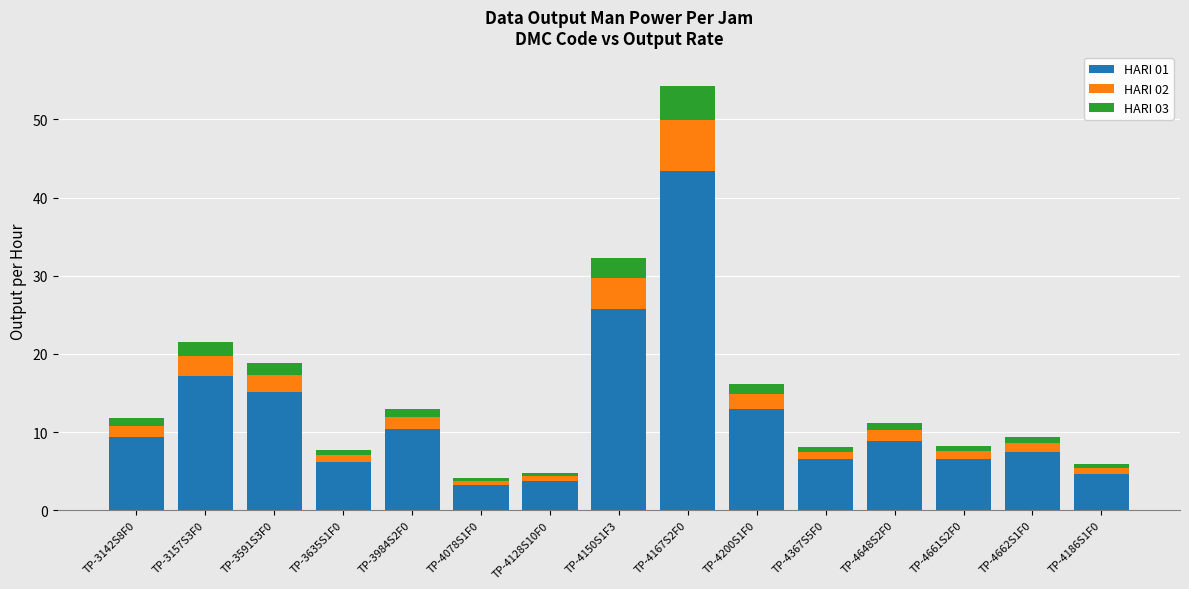

Which category has the highest value in the HARI 01 series?

TP-4167S2F0